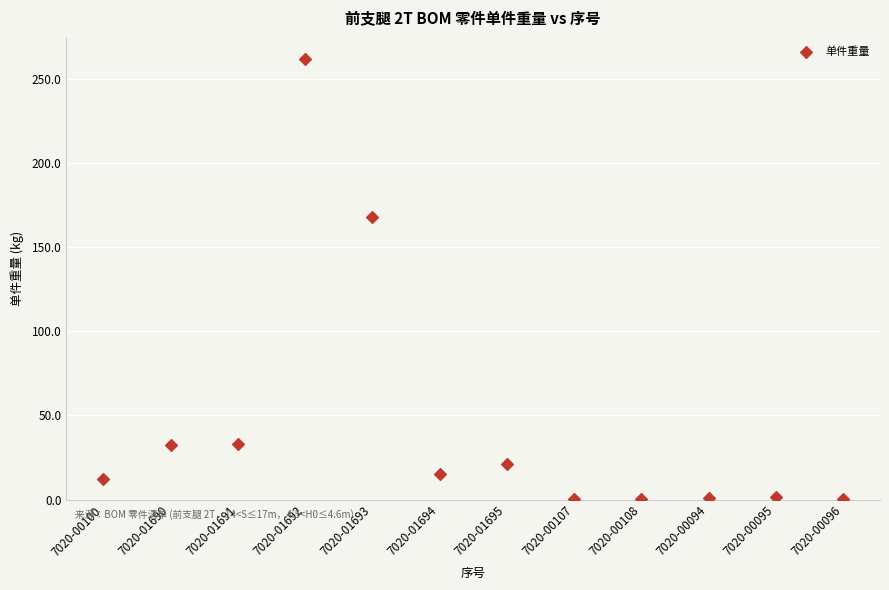

What is the range of X values (max minus min)?

11.0